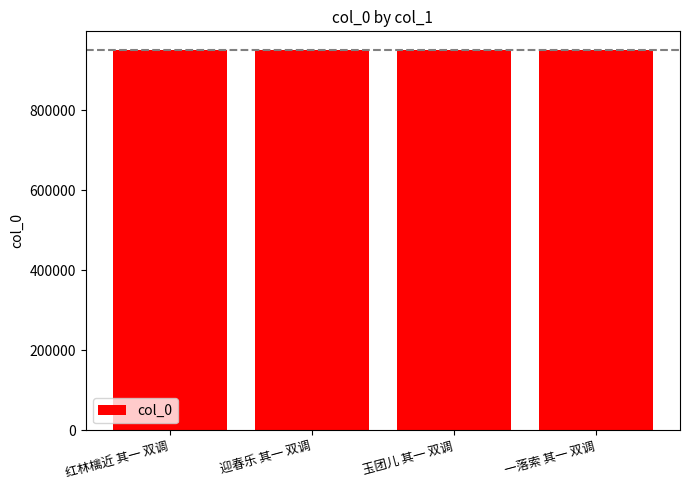

What is the value of the 2nd bar from the left?

949145